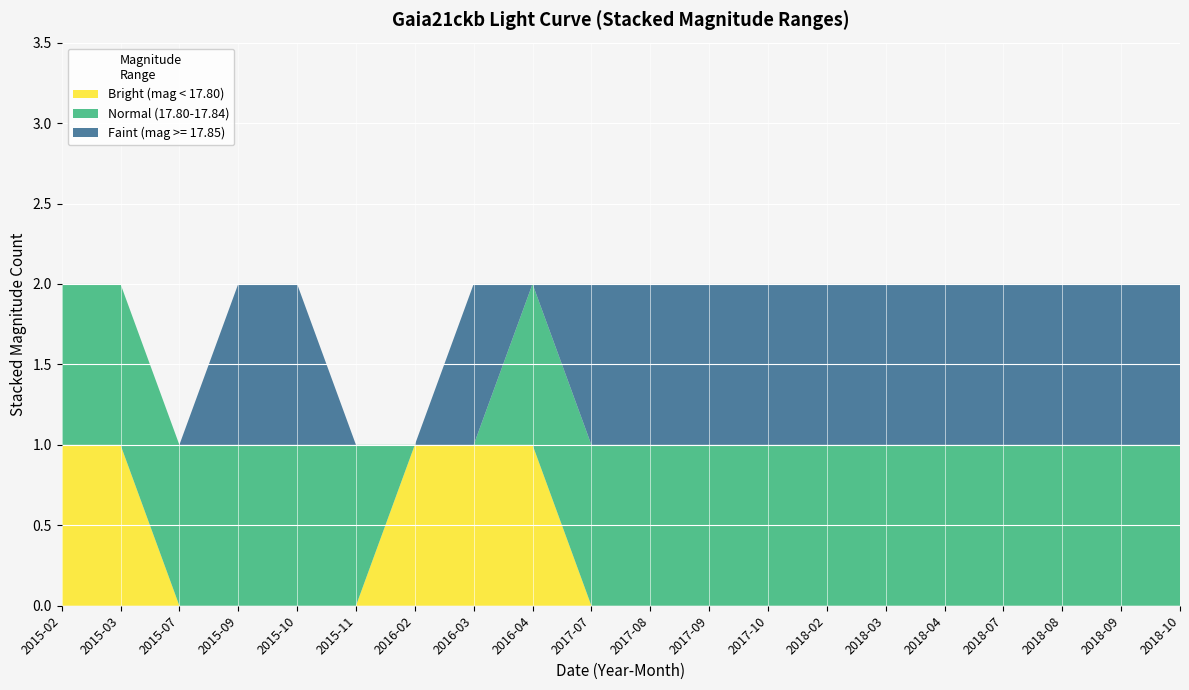

Is it true that Bright (mag < 17.80) equals 1 at 2015-10?

False